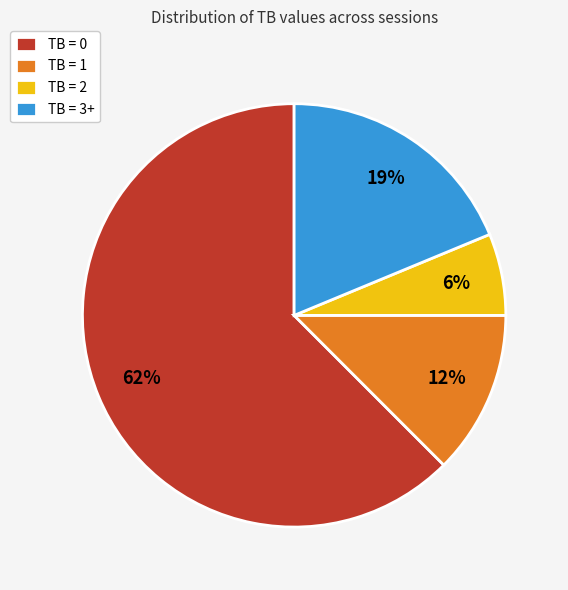

Rank the categories by value from lowest to highest.

TB = 2, TB = 1, TB = 3+, TB = 0